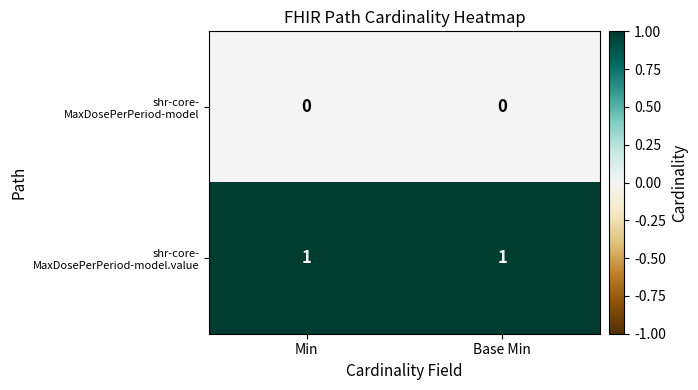

How many distinct data groups are displayed?

2